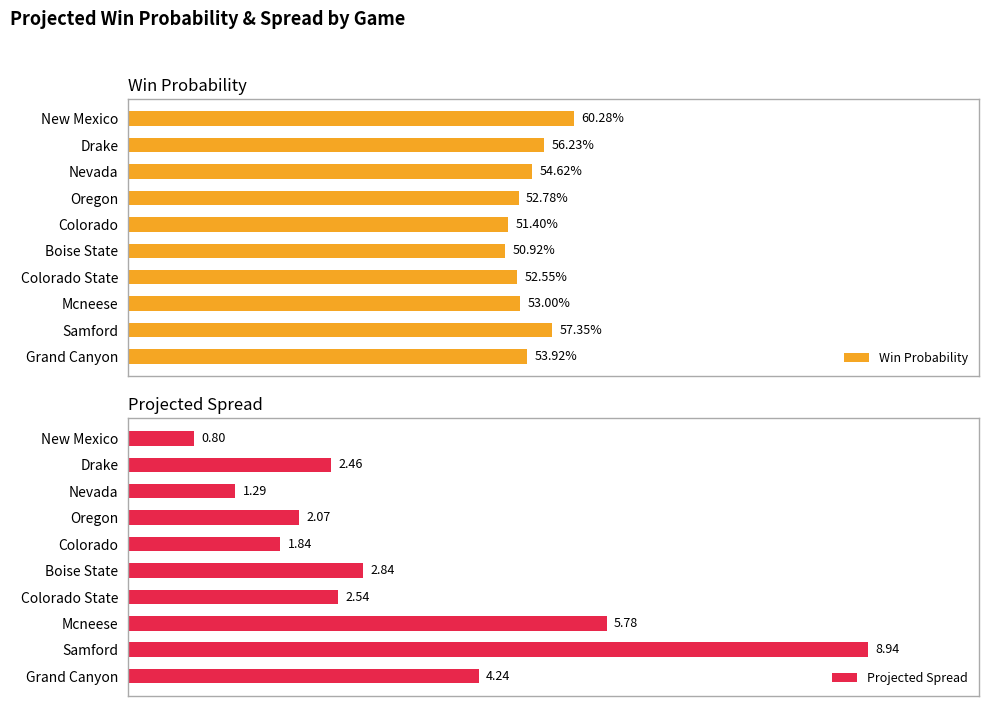

At which label does Win Probability reach its minimum?

Boise State